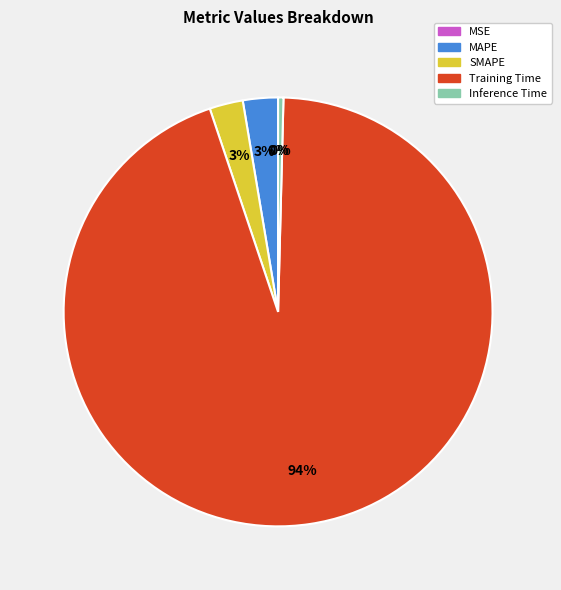

To the nearest percent, what is the average slice percentage?

20%